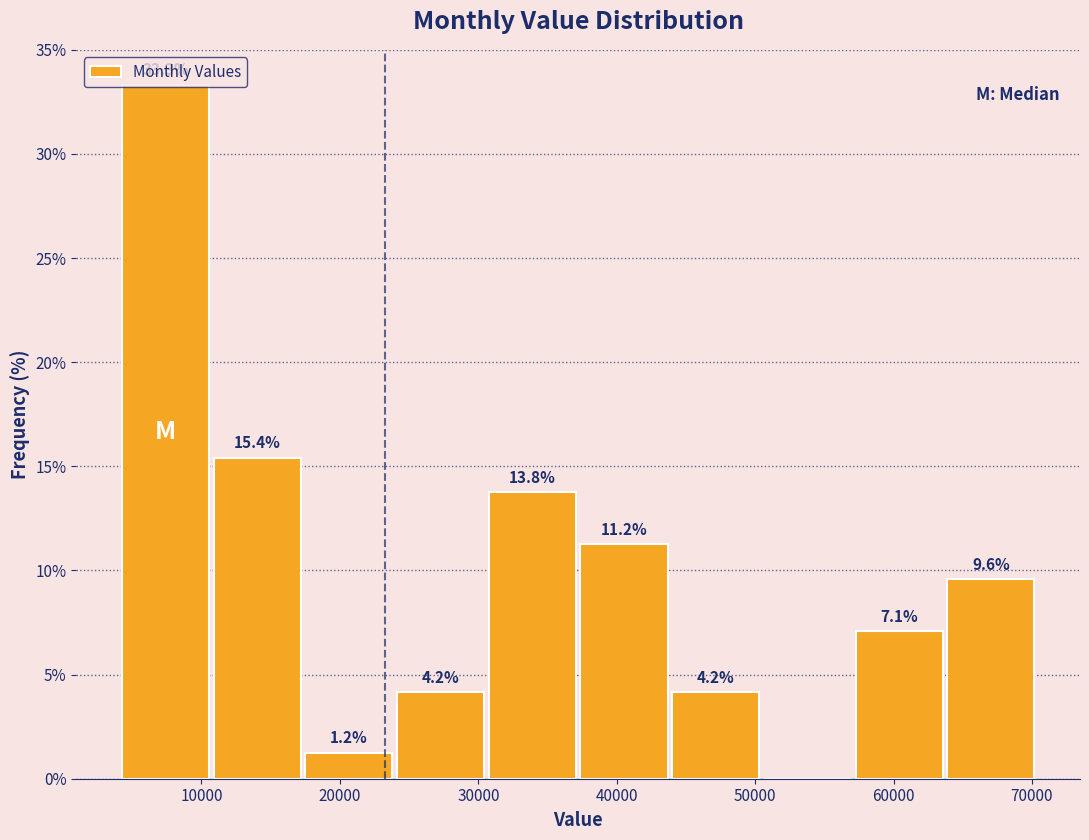

Which range on the x-axis has the tallest bar?

4000 to 11000